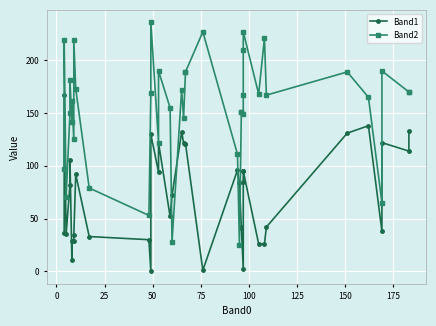

What is the maximum value shown in the chart?

236